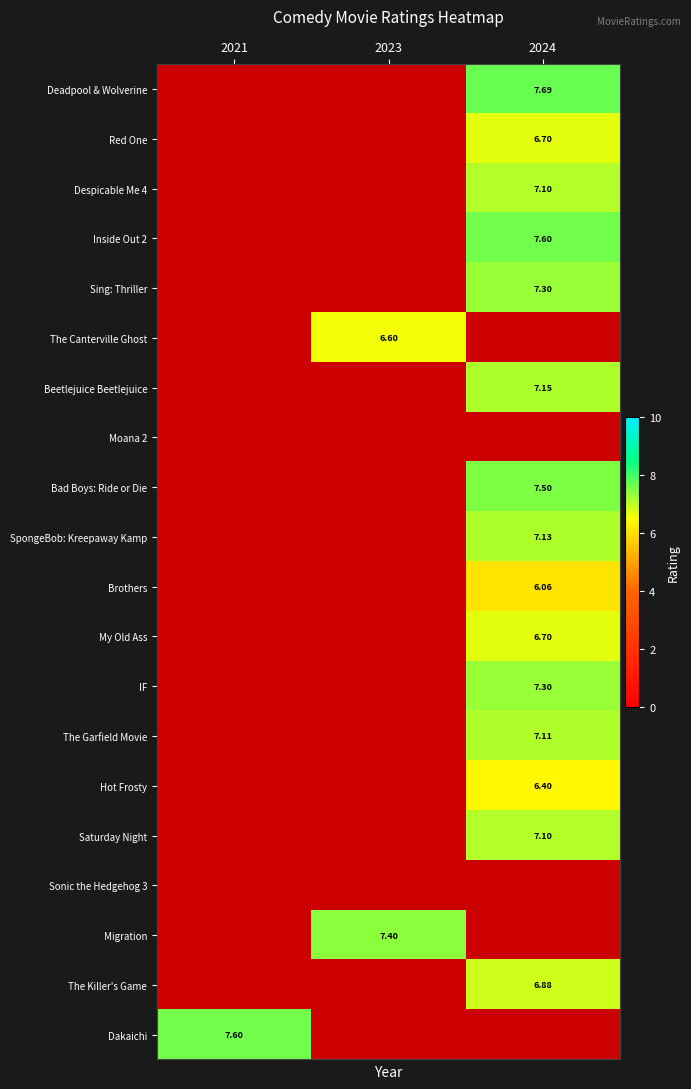

What is the spread (max minus min) of values at 2024?

7.7